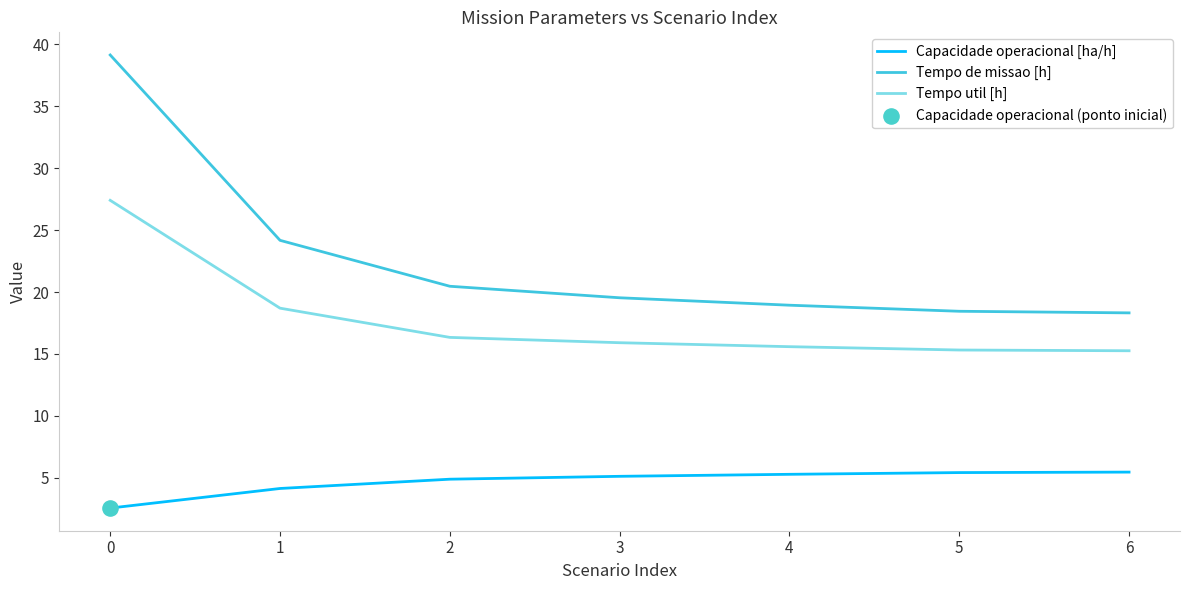

Which series has the largest total across all categories?

Tempo de missao [h]